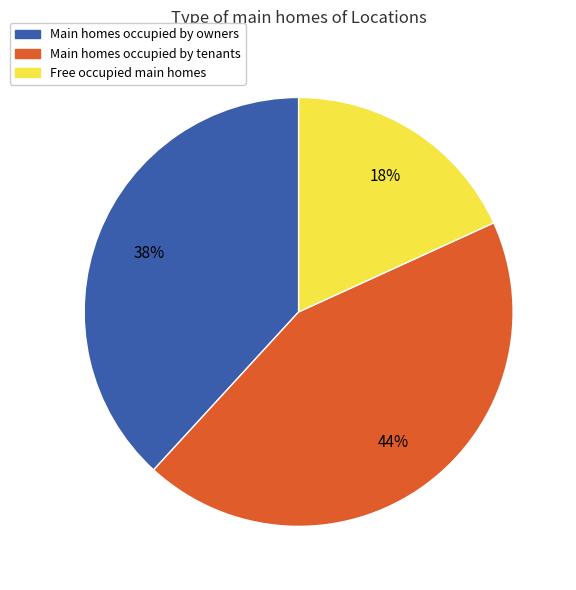

What percentage is the Main homes occupied by tenants slice, to the nearest percent?

44%